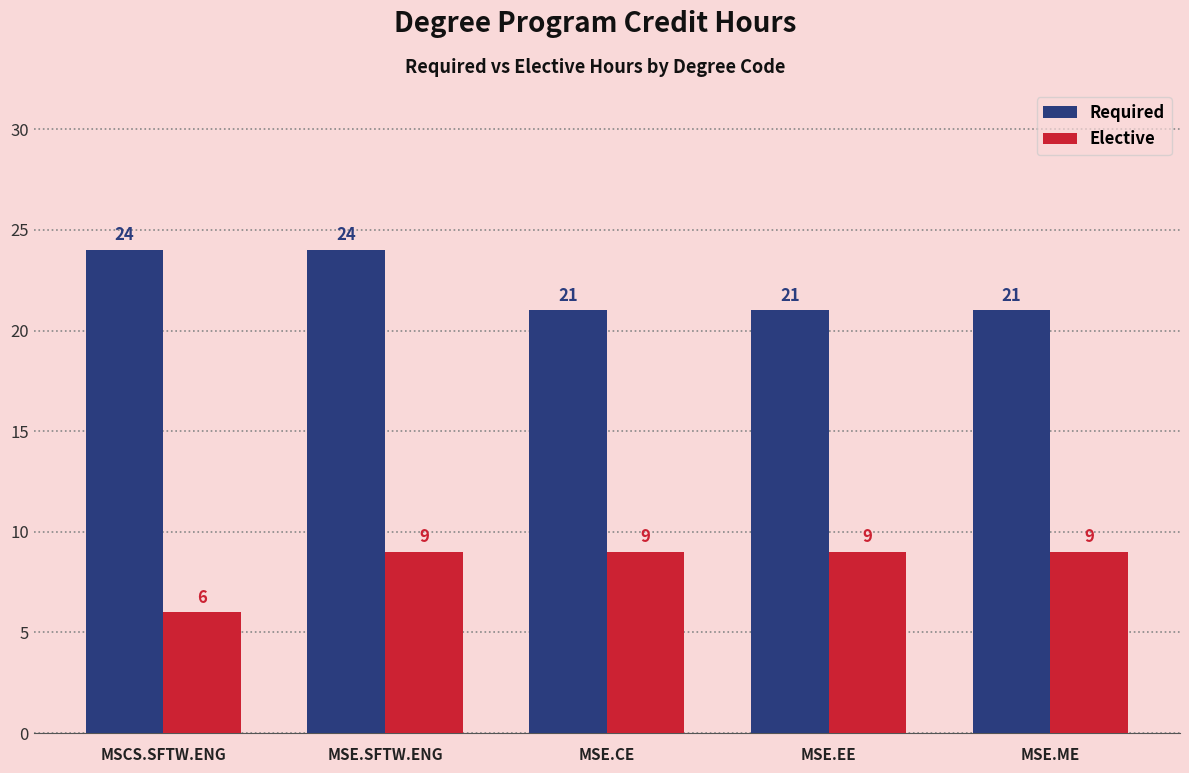

What is the label of the 1st bar from the left?

MSCS.SFTW.ENG